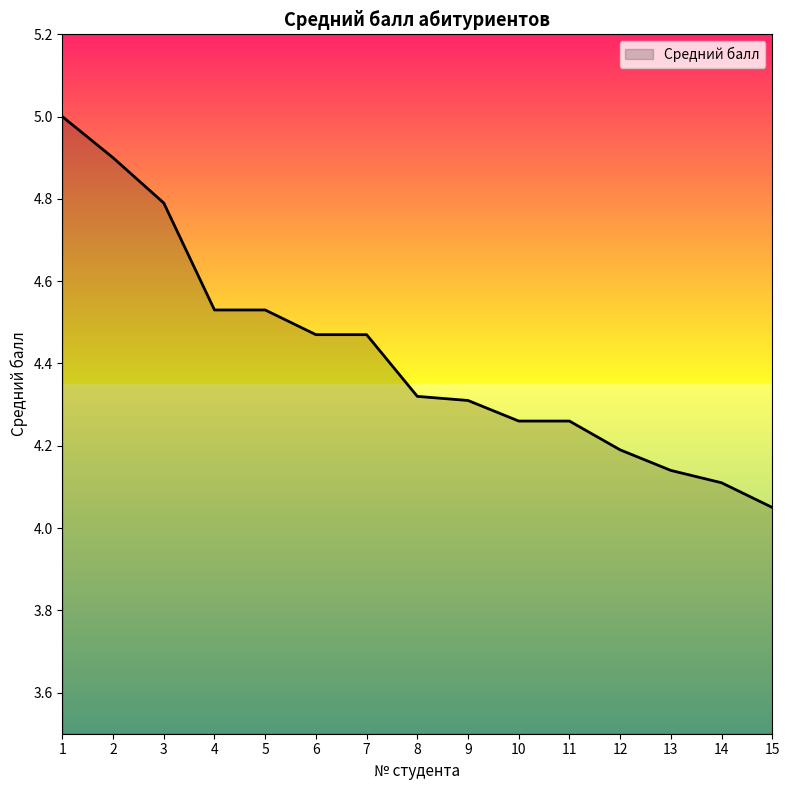

Which has a higher value, 8 or 12?

8